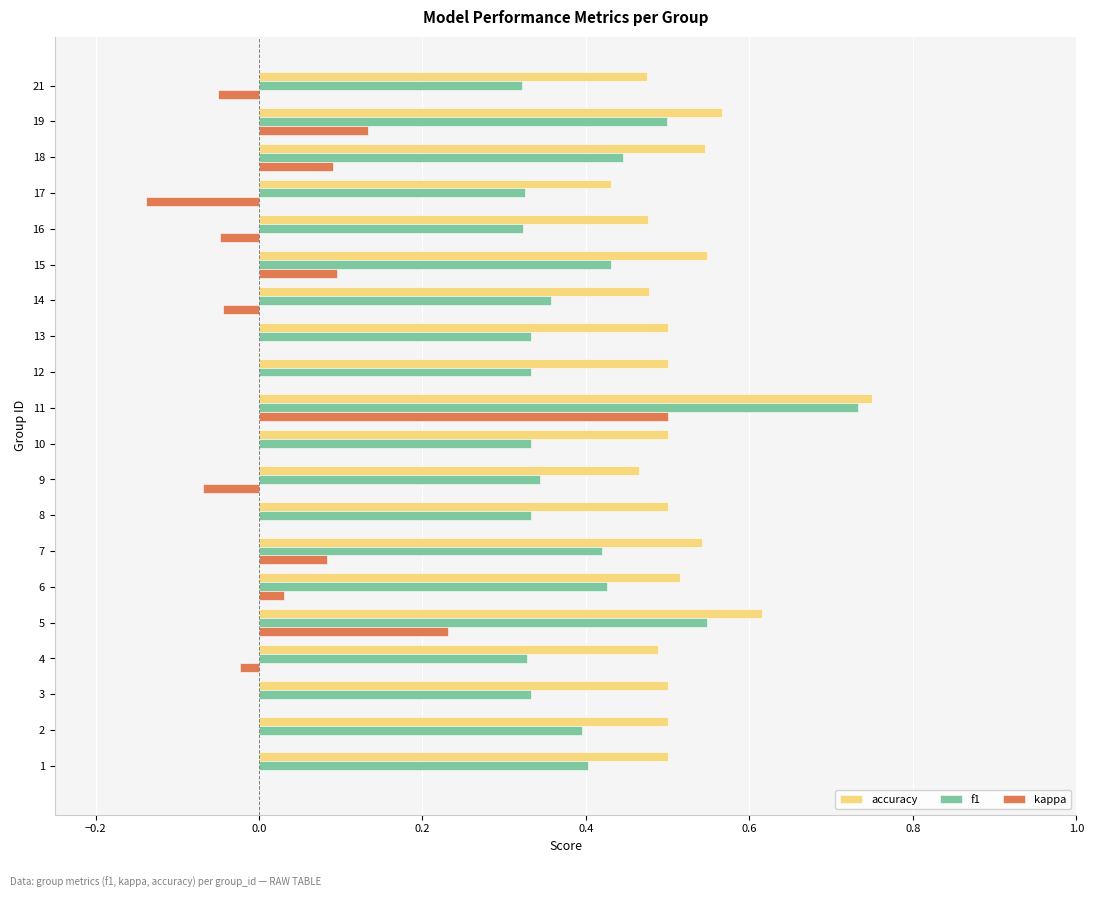

Count the number of data series in this chart.

3